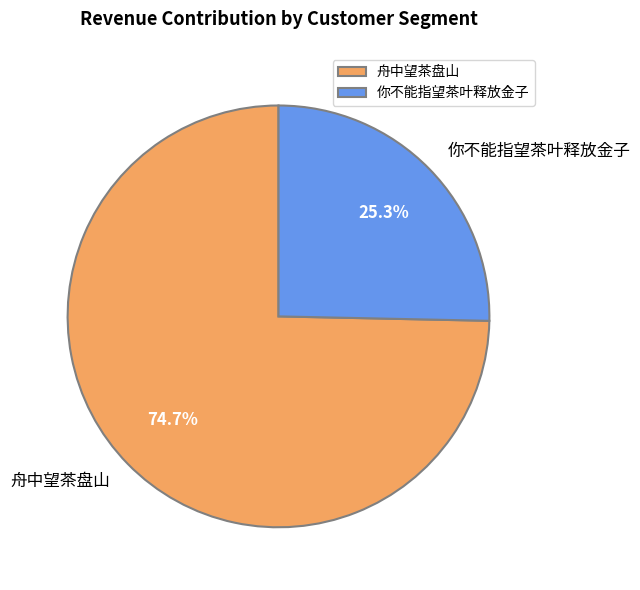

True or false: 舟中望茶盘山 accounts for 60% of the total.

False